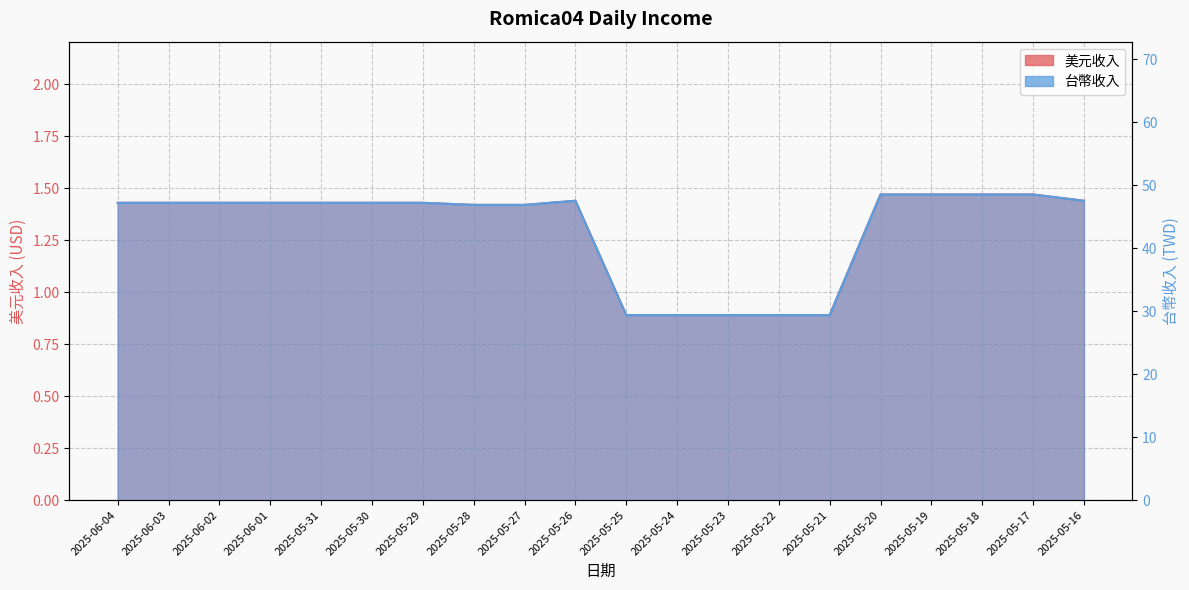

Is the value of 台幣收入 at 2025-05-26 greater than the value of 美元收入 at 2025-06-04?

Yes